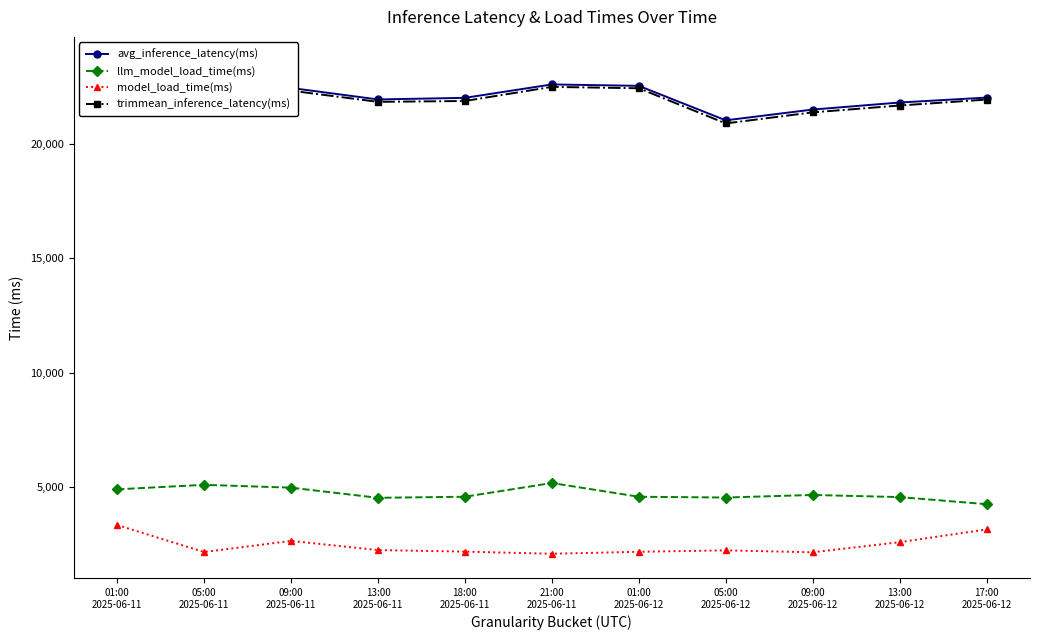

True or false: trimmean_inference_latency(ms) and model_load_time(ms) cross at least once.

False